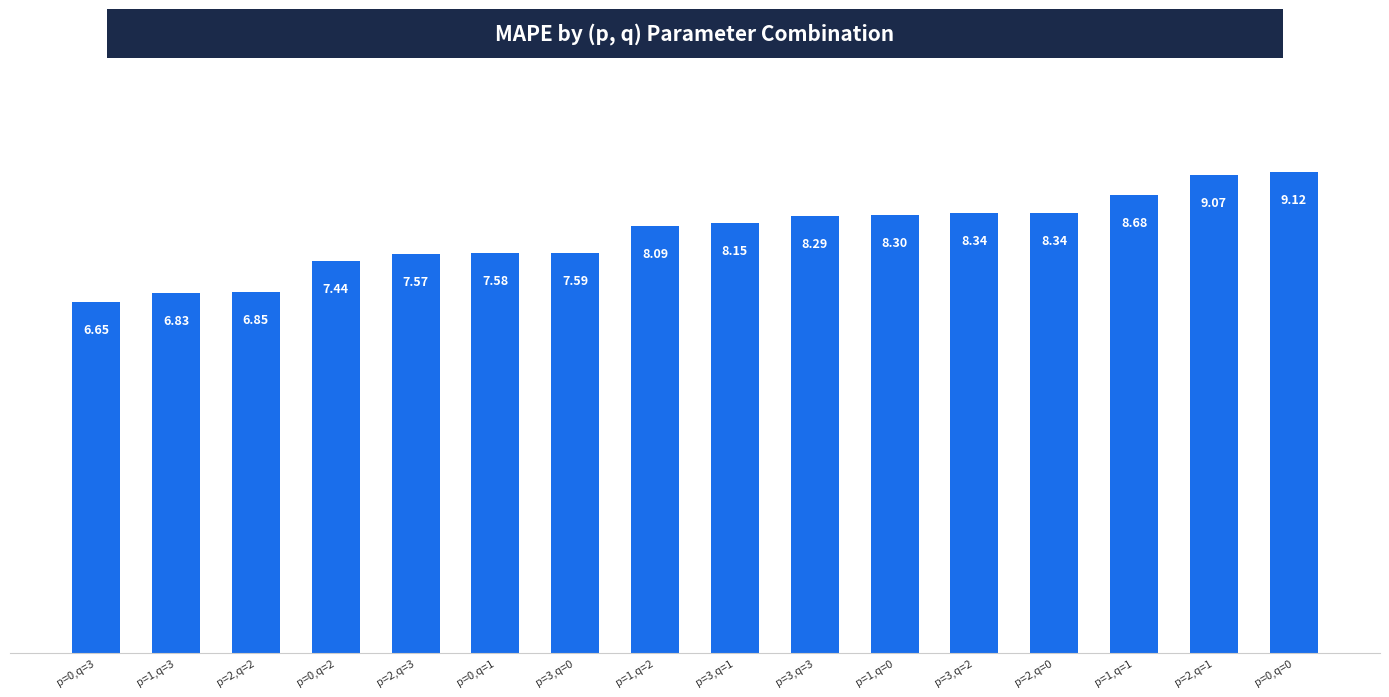

What is the label of the 2nd bar from the right?

p=2,q=1